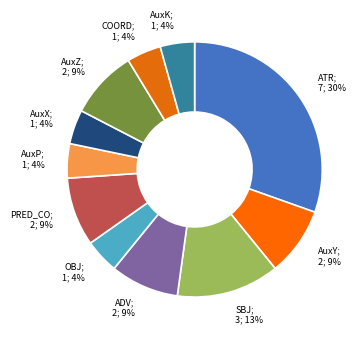

Is there a majority slice in this chart?

No